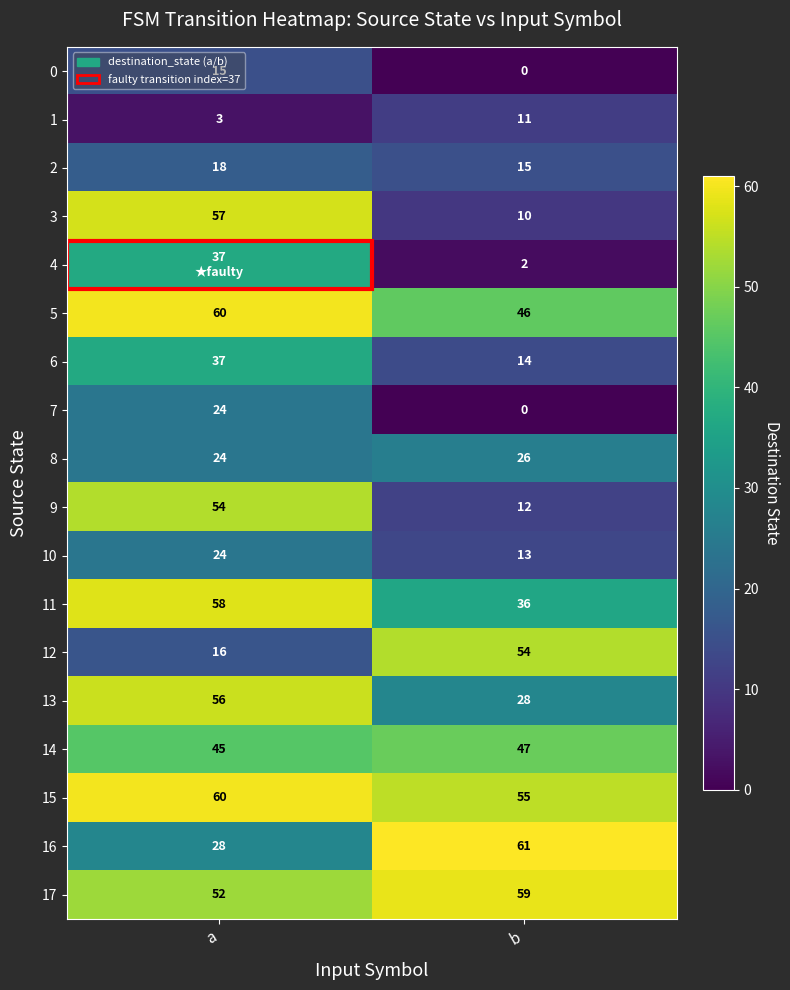

Is the value of 8 at a greater than the value of 14 at b?

No